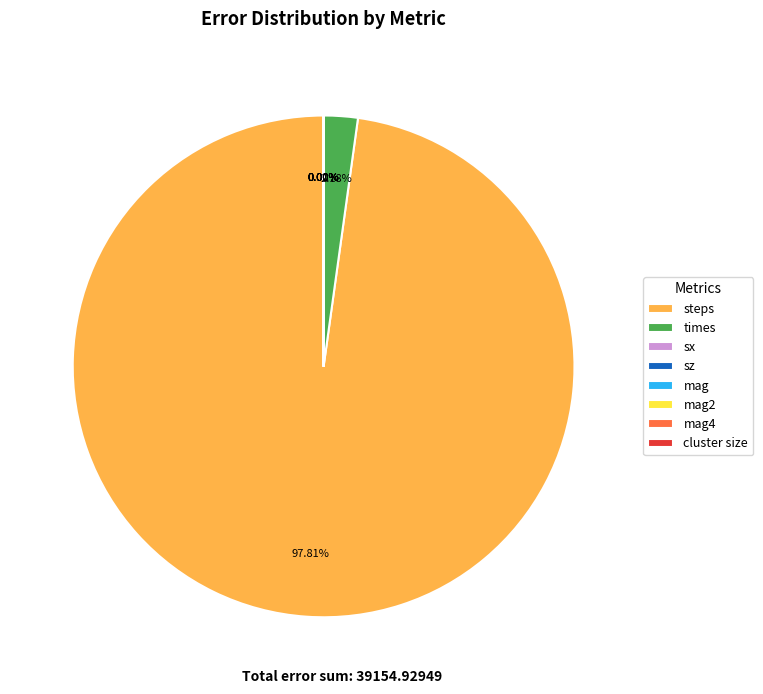

What is the majority slice?

steps